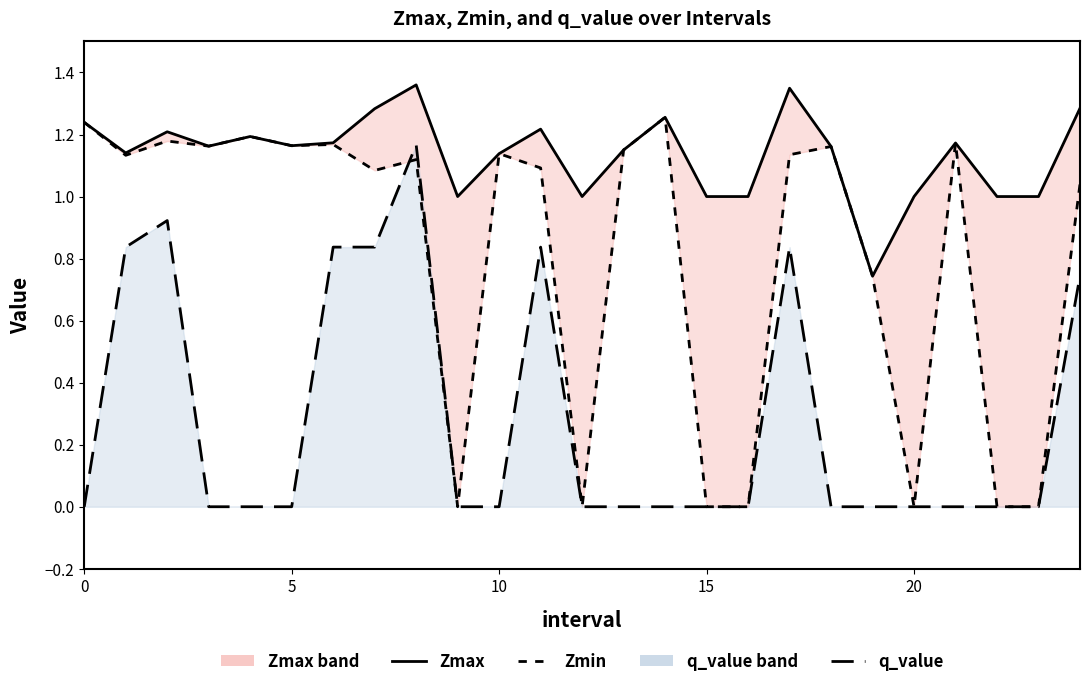

What value does the Zmax series have at 24?

1.3